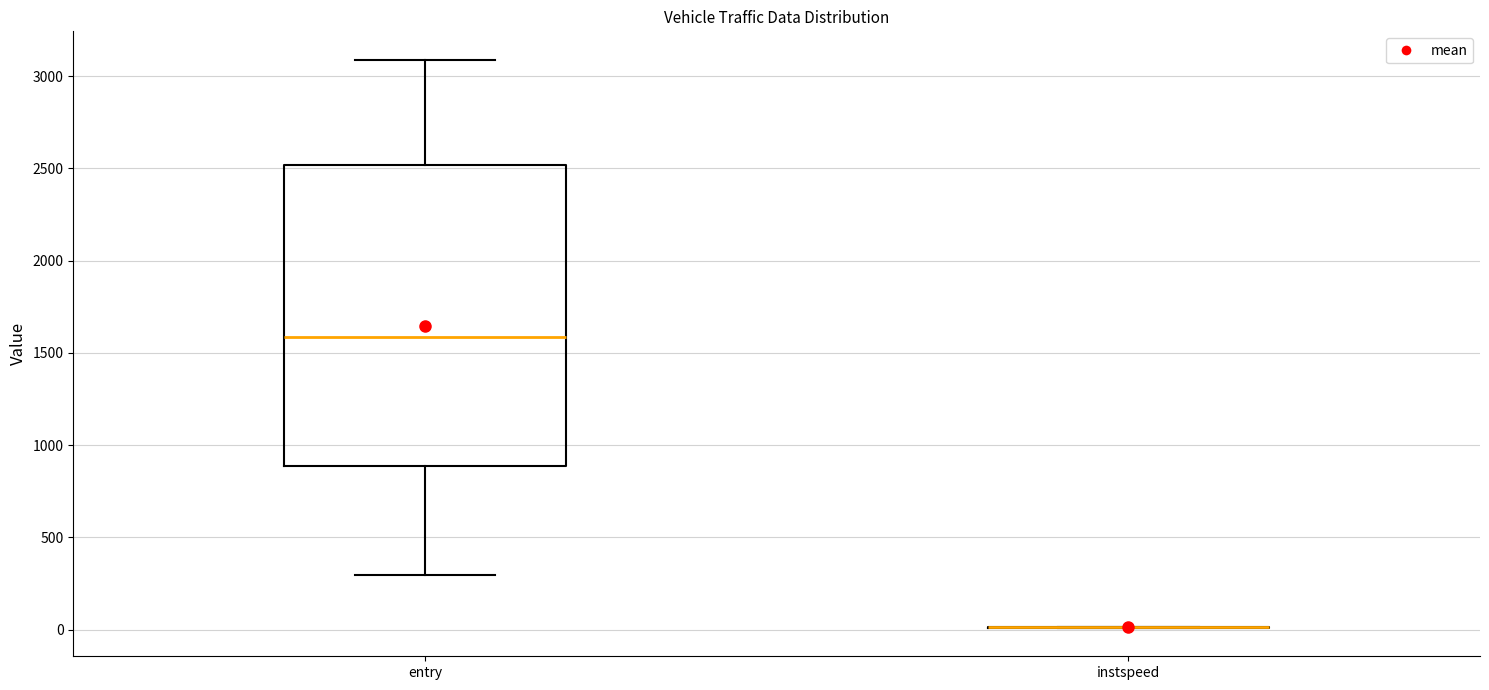

Reading left to right, read every box against the y-axis: the position of its median line, the range the box covers, and the ends of its whiskers. The values are not printed on the chart, so give them approximately, as read against the axis.

entry: median 1600, box 900 to 2500, whiskers 300 to 3100
instspeed: box collapsed to a line at 0, whiskers 0 to 0